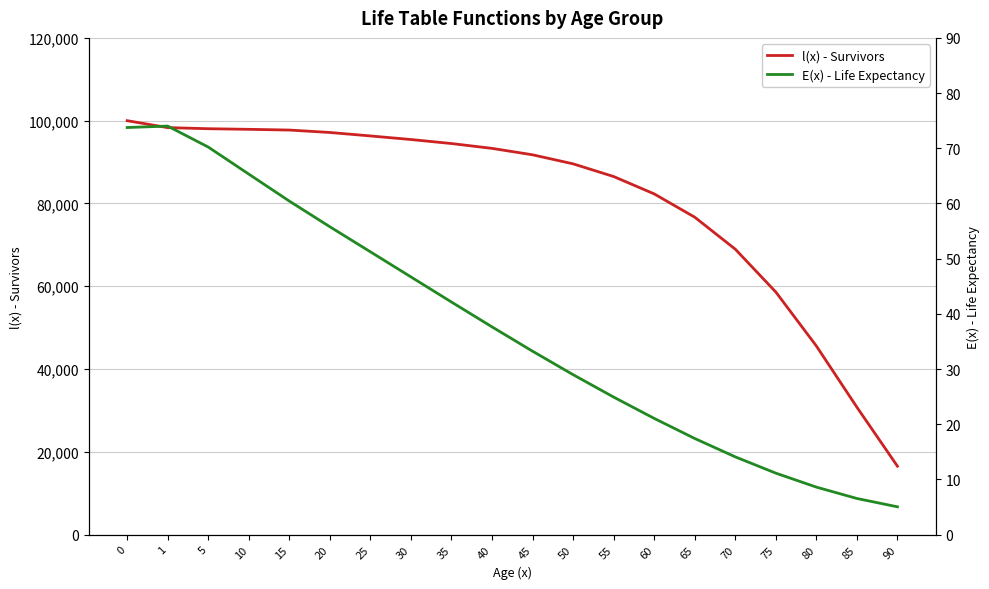

What is the difference between the maximum and minimum values in the l(x) - Survivors series?

83467